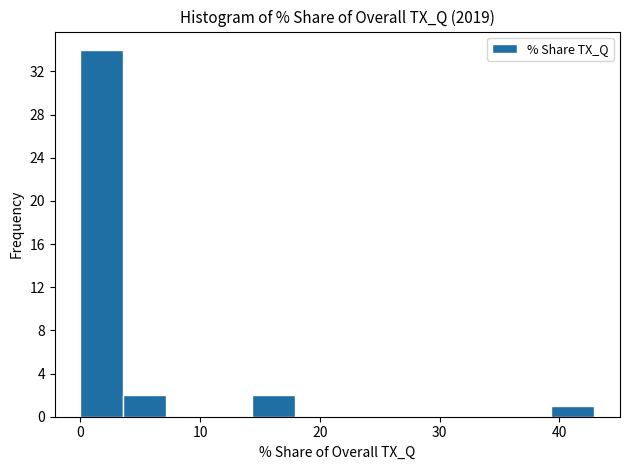

Around what value on the x-axis is the tallest bar? Give the approximate position of its centre, as read against the axis.

2